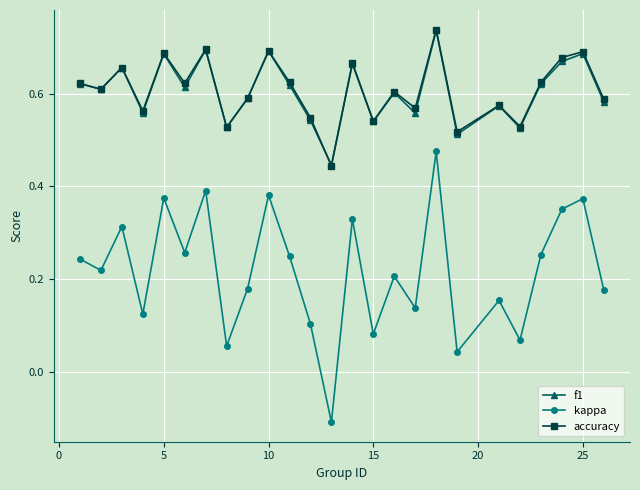

True or false: kappa and f1 intersect in this chart.

False